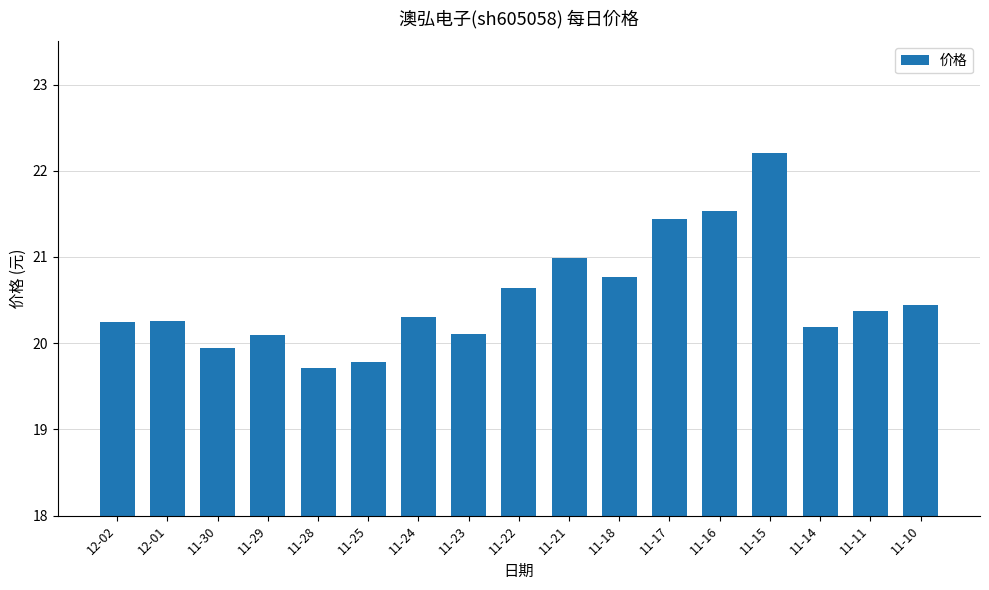

What is the average value?

20.5